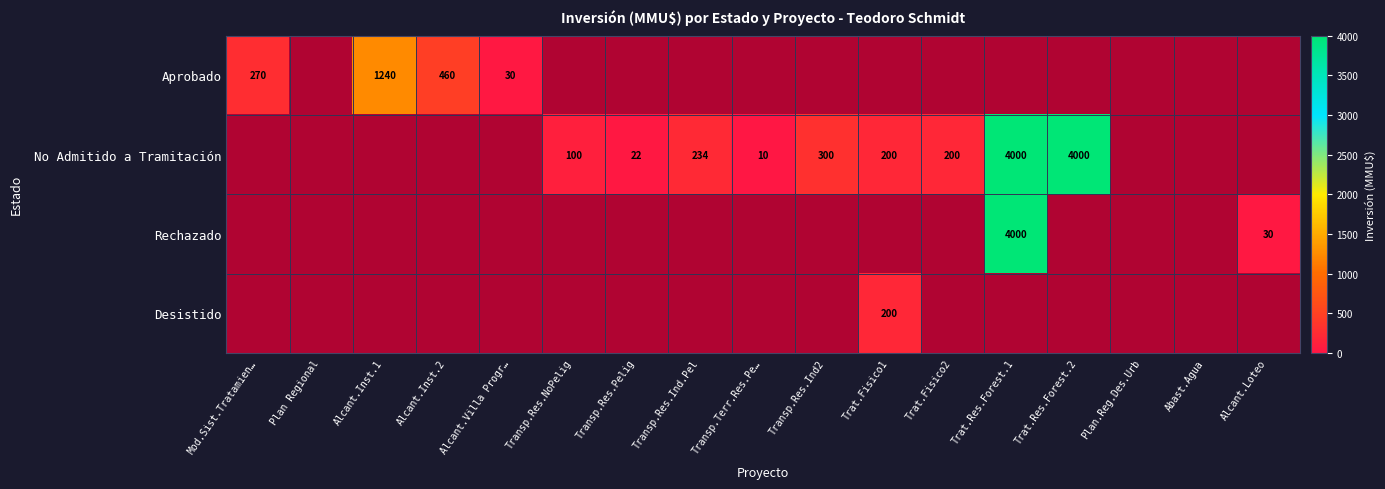

Which series has the largest range (max minus min)?

No Admitido a Tramitación